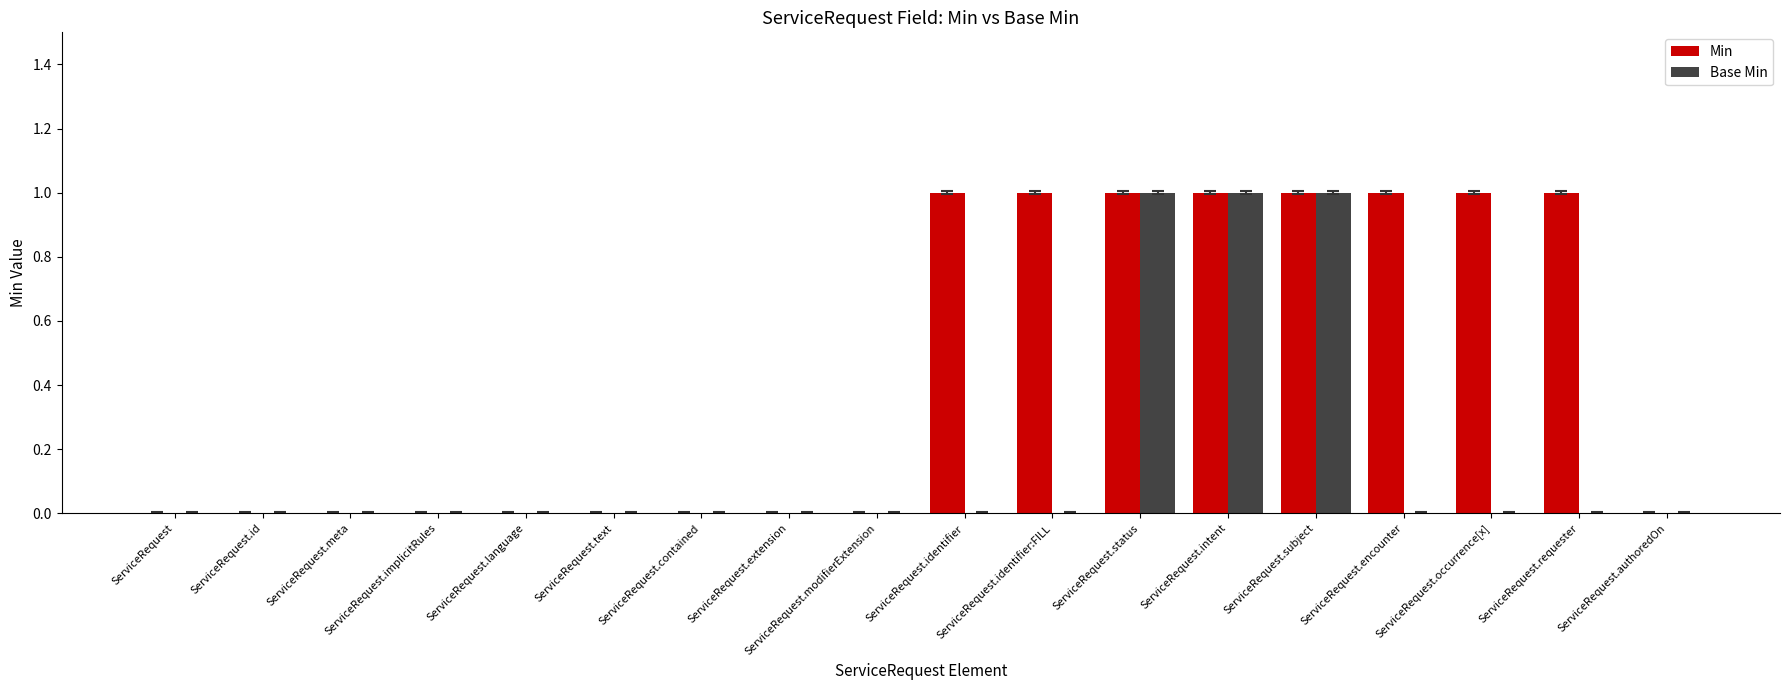

Does the chart contain stacked bars?

No